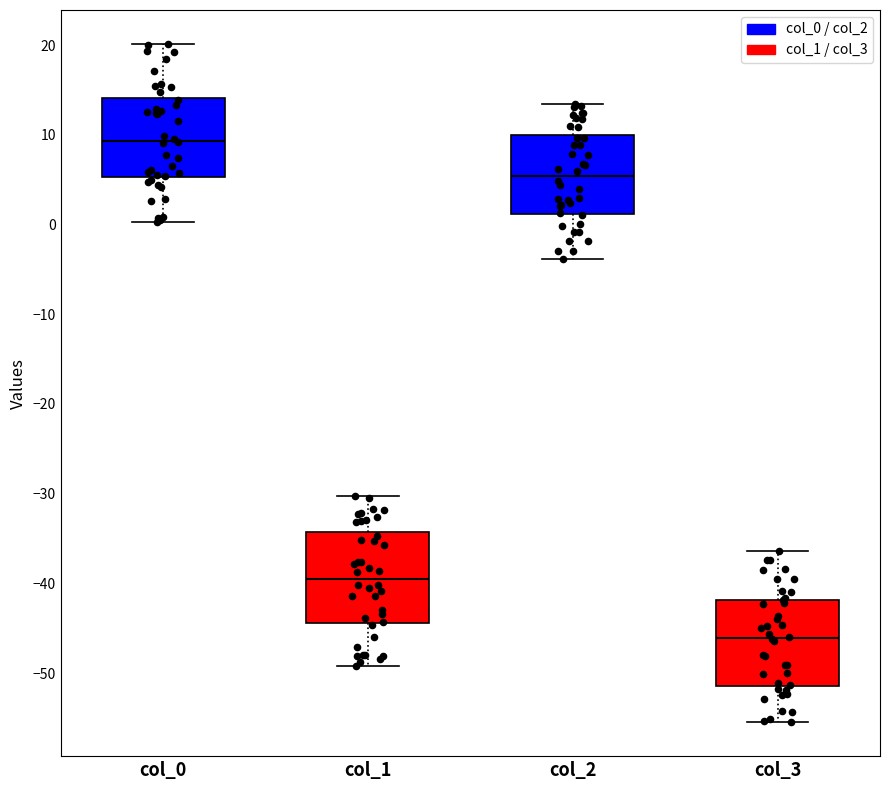

Reading left to right, read every box against the y-axis: the position of its median line, the range the box covers, and the ends of its whiskers. The values are not printed on the chart, so give them approximately, as read against the axis.

col_0: median 9, box 5 to 14, whiskers 0 to 20
col_1: median -39, box -44 to -34, whiskers -49 to -30
col_2: median 5, box 1 to 10, whiskers -4 to 13
col_3: median -46, box -51 to -42, whiskers -55 to -36